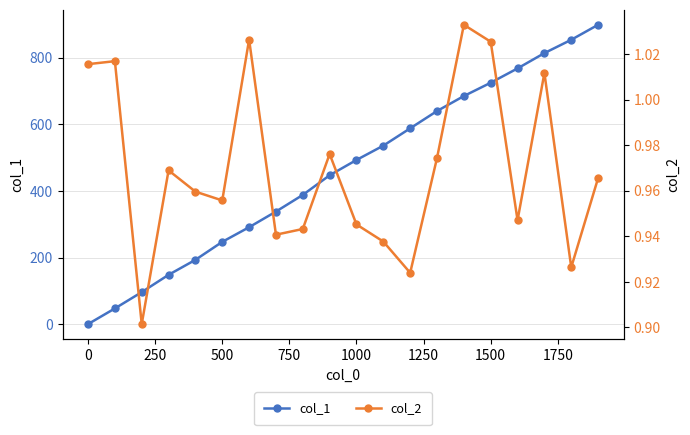

Does the chart display data point markers on the line(s)?

Yes